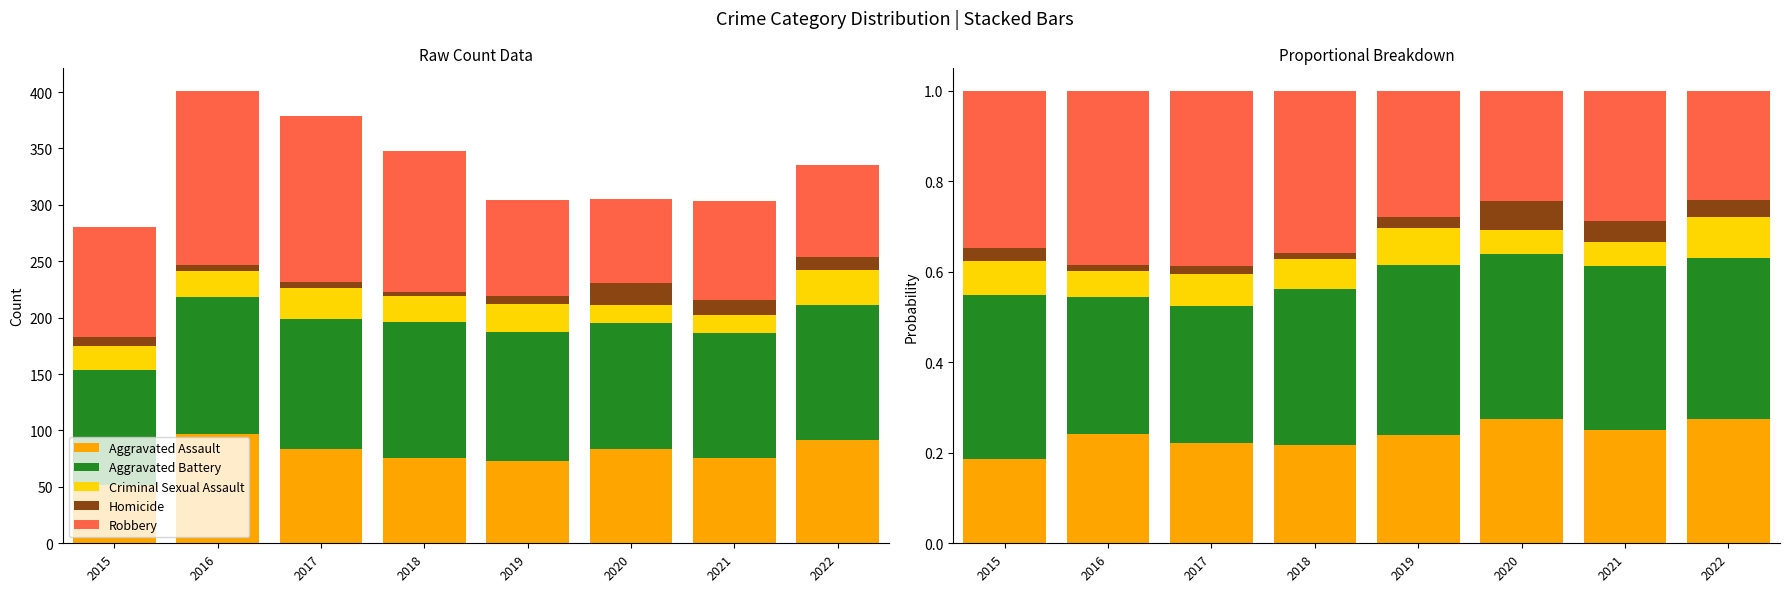

What is the average value of the Criminal Sexual Assault series?

0.1